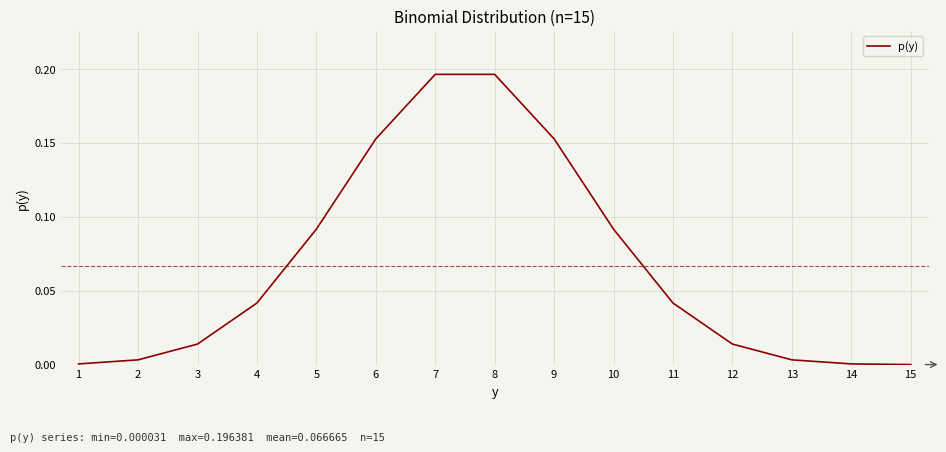

The value at 5 is 0.2. True or false?

False